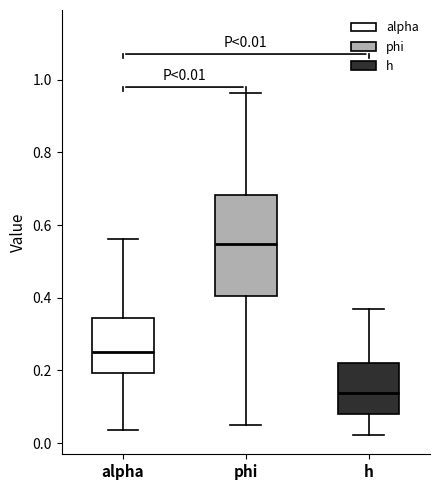

Which box has the highest median line?

phi